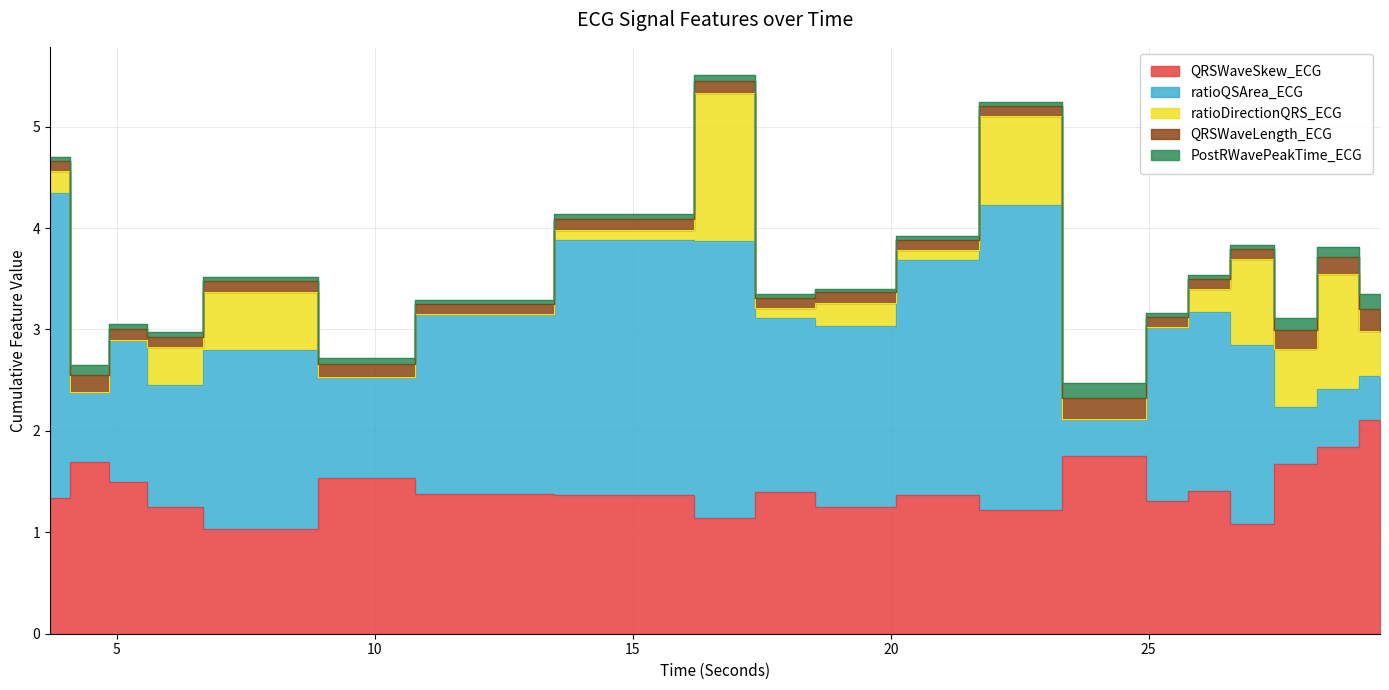

True or false: QRSWaveLength_ECG has a value of 0.1 at 18.15625.

True